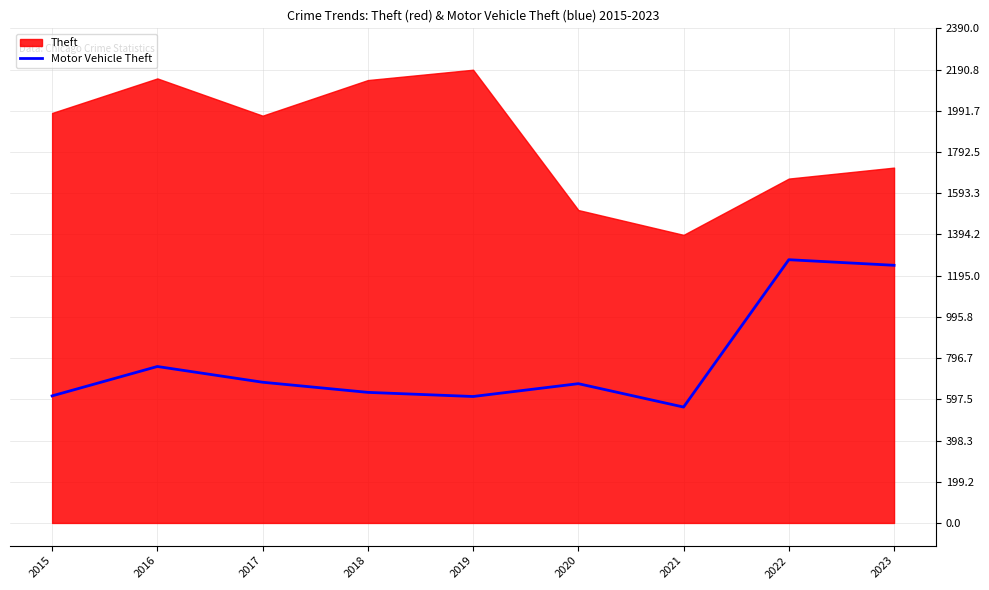

Rank the categories by value from highest to lowest.

2022, 2023, 2016, 2017, 2020, 2018, 2015, 2019, 2021